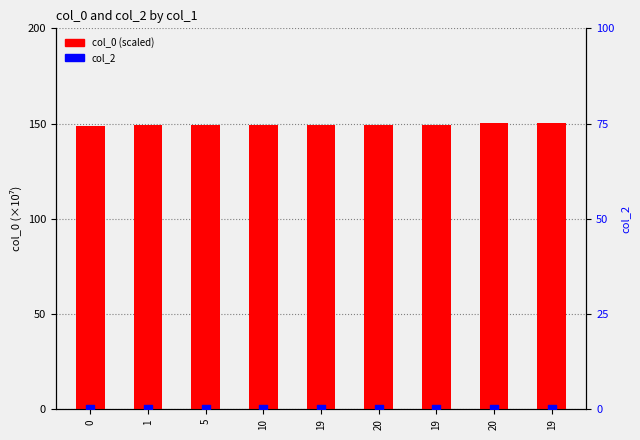

At which category is the sum across all series the highest?

19